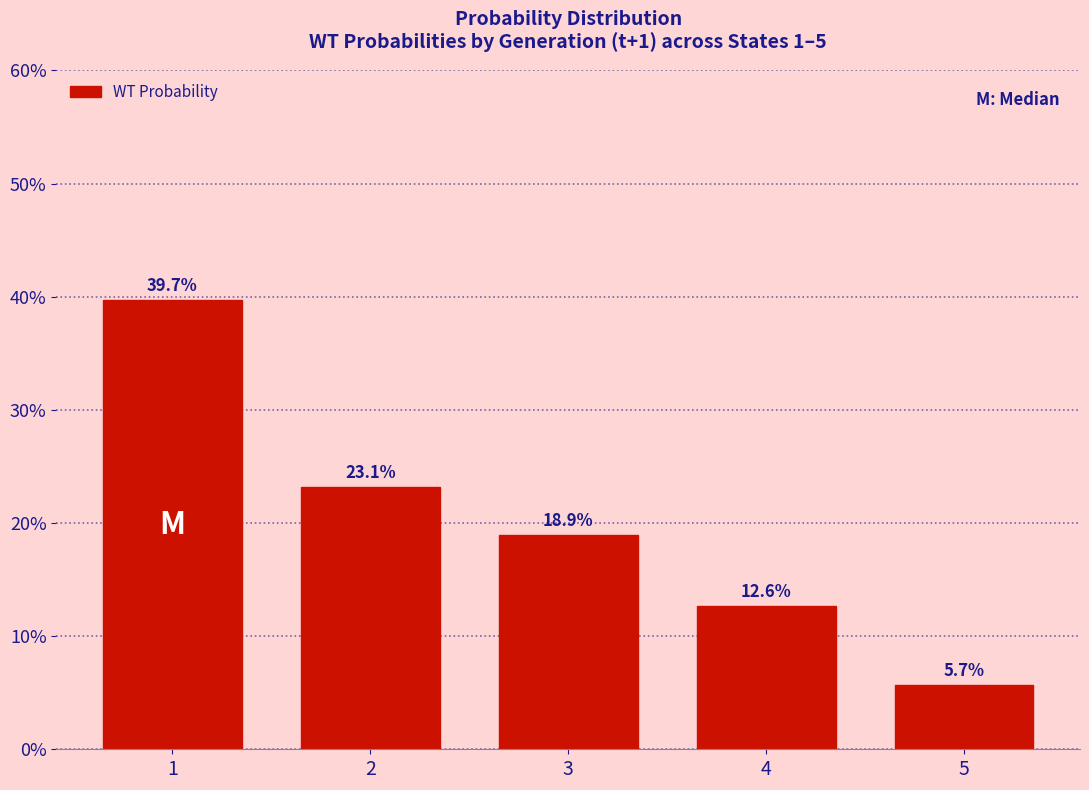

Reading left to right, list all the values displayed in this chart.

39.7	23.1	18.9	12.6	5.7